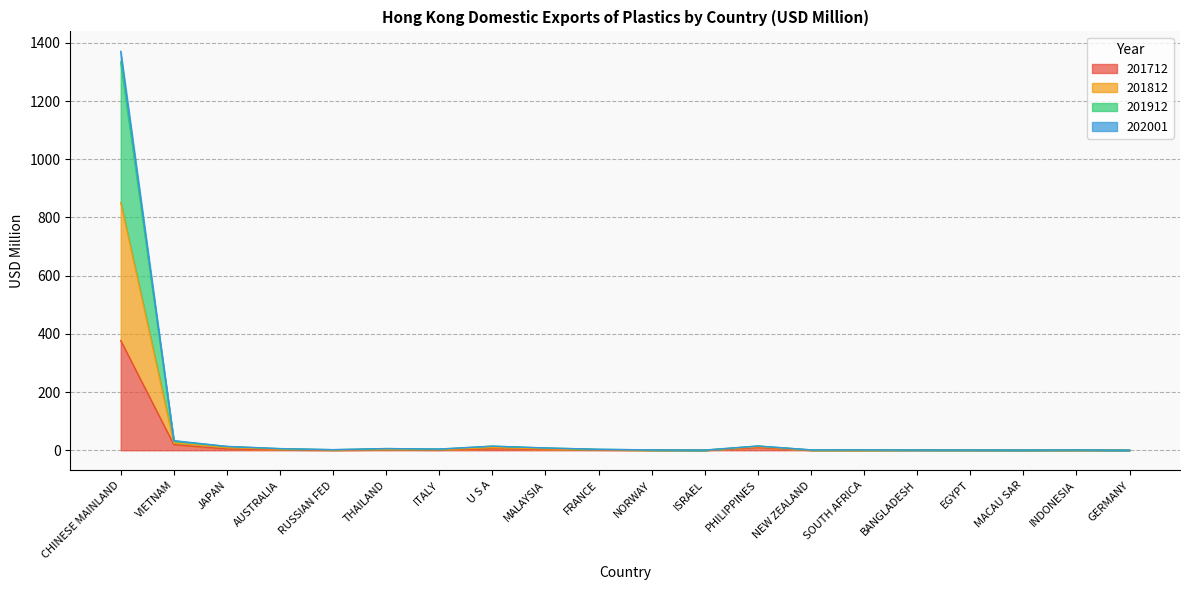

Where is 201912 nearest to the value 667?

VIETNAM